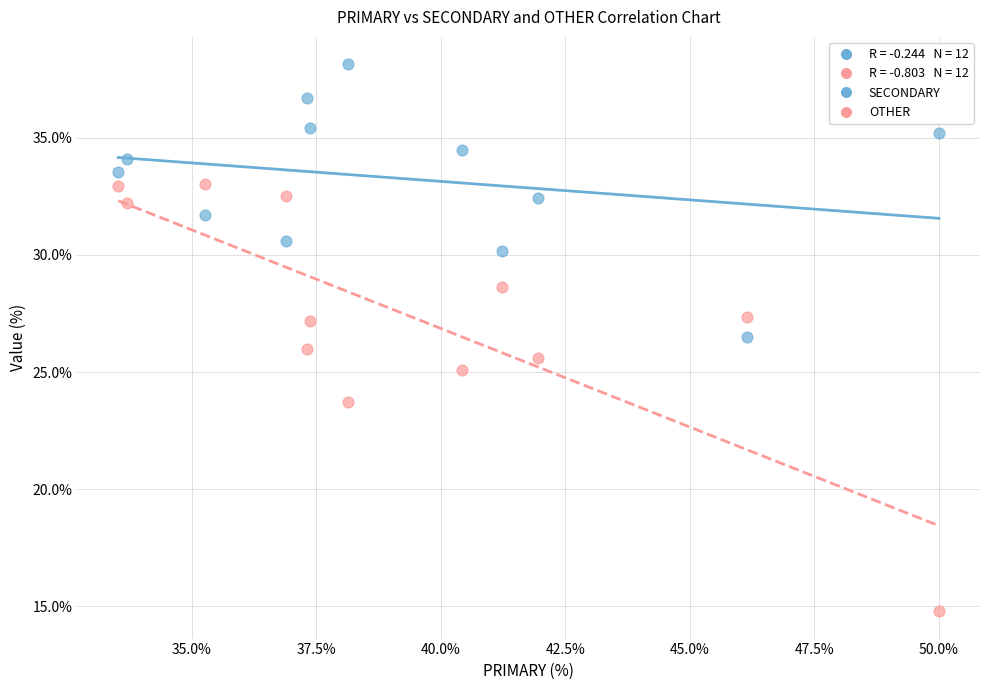

Which series reaches the minimum Y coordinate?

OTHER